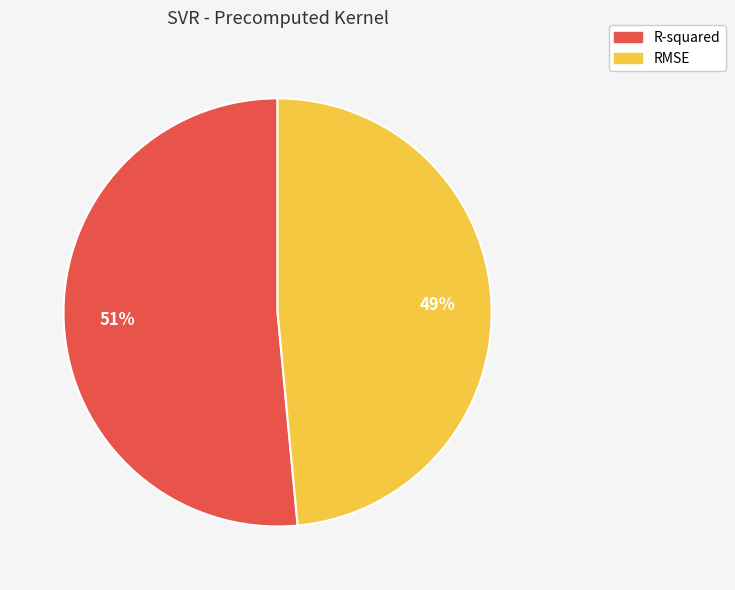

To the nearest percent, what is the average slice percentage?

50%